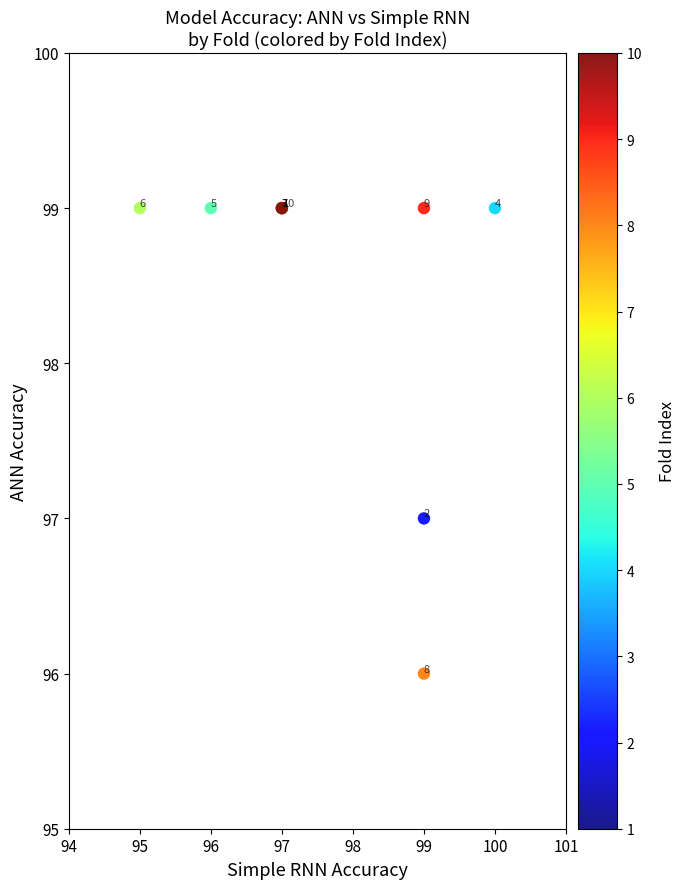

What Y value in the scatter plot is closest to 97?

97